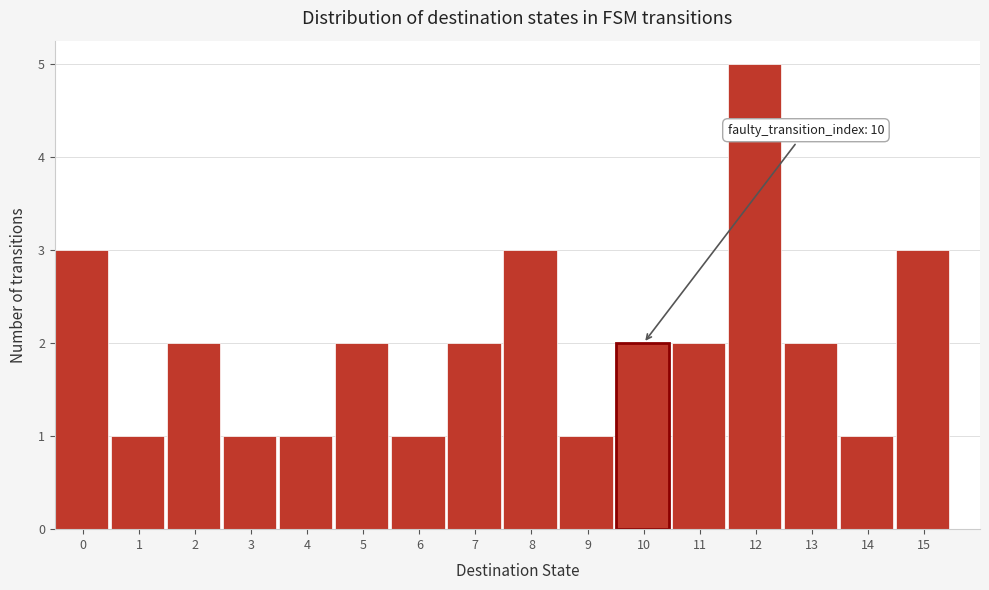

Which range on the x-axis has the tallest bar?

11.5 to 12.5